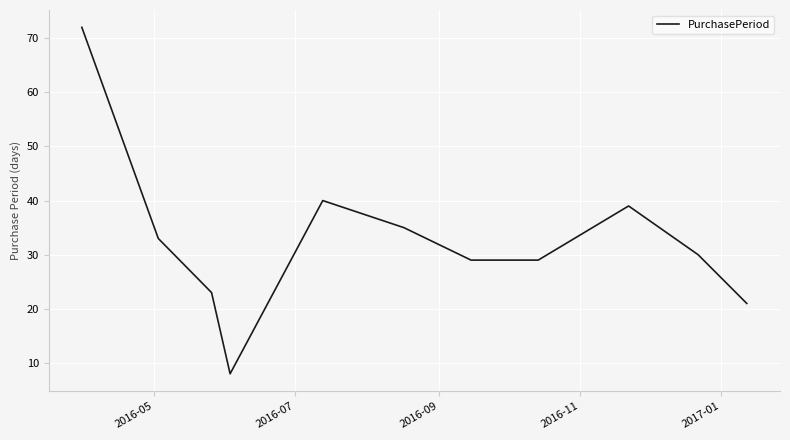

What is the sum of all values?

359